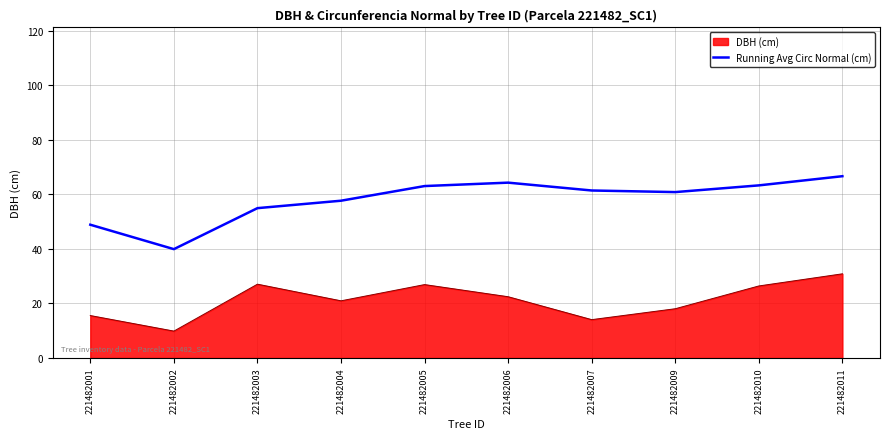

What is the difference between the Running Avg Circ Normal (cm) values at 221482002 and 221482001?

9.0